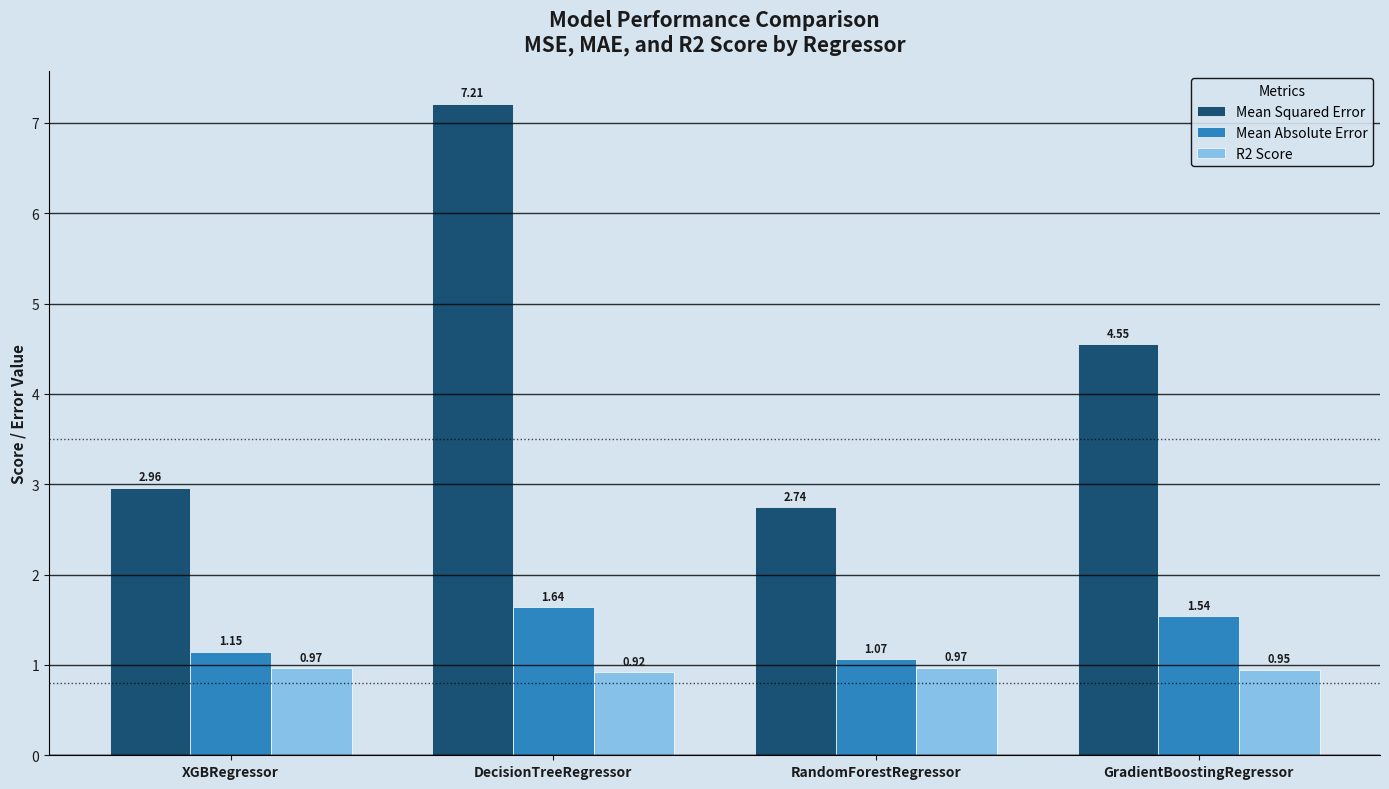

What is the difference between the second highest and second lowest values in the Mean Absolute Error series?

0.4